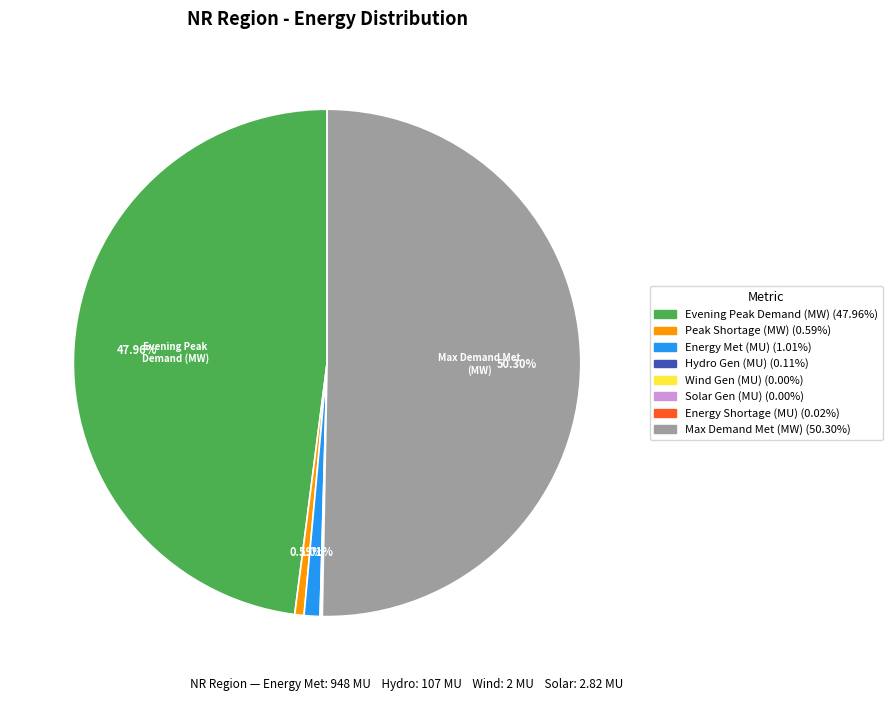

Which slice is the largest?

Maximum Demand Met during the day (MW)